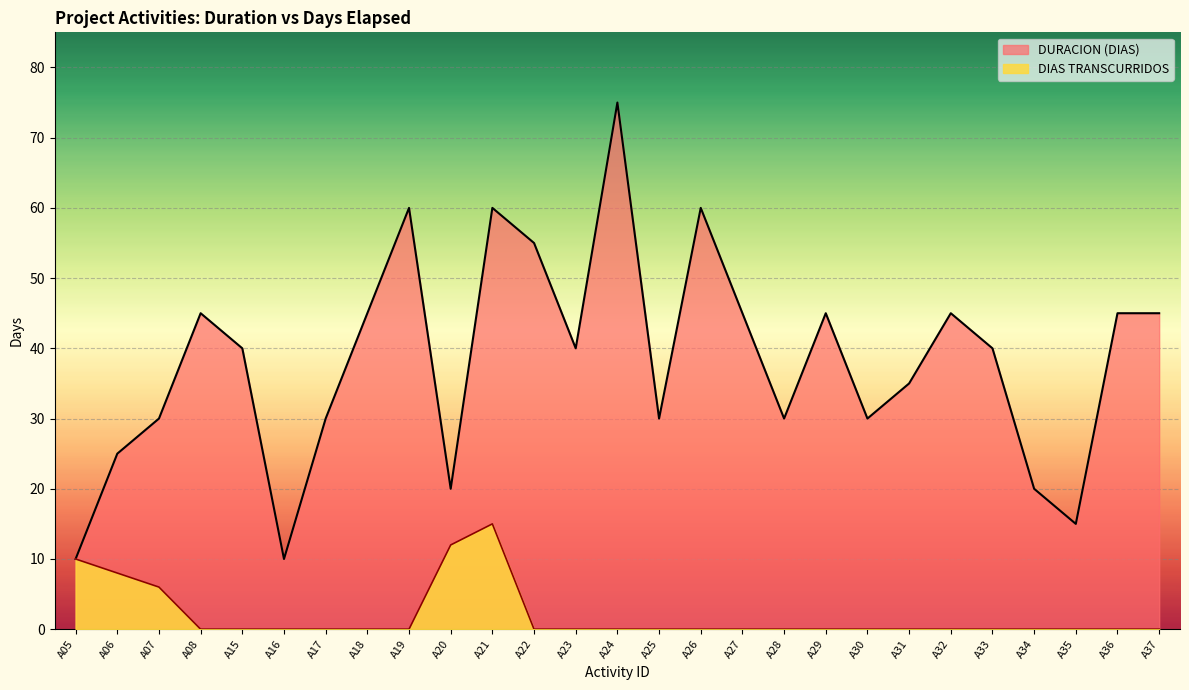

How many lines are shown in the chart?

2